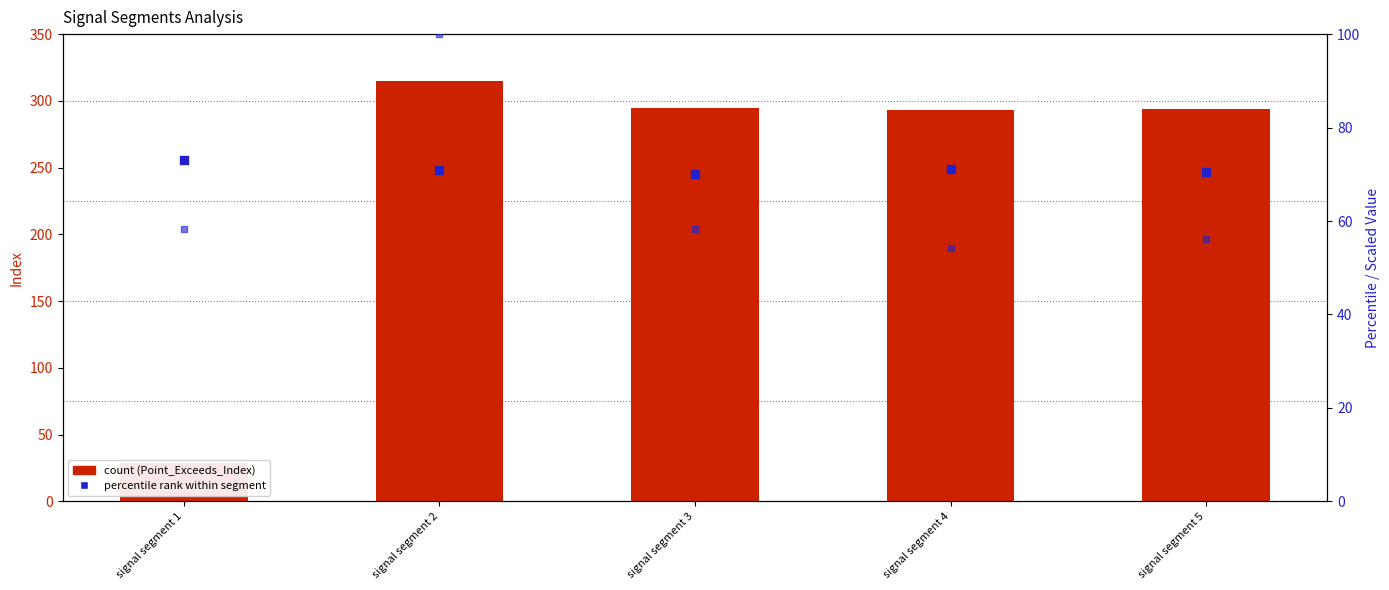

Which series contains the highest Y value?

Point_Exceeds_Index